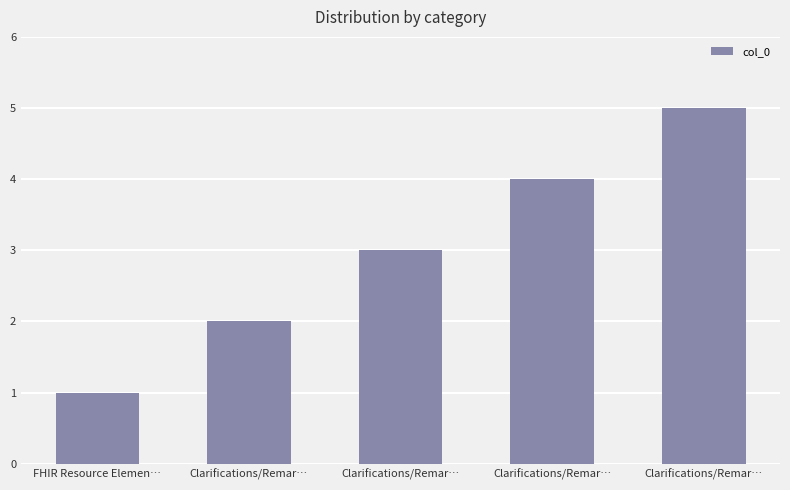

How many bars are there in total?

5